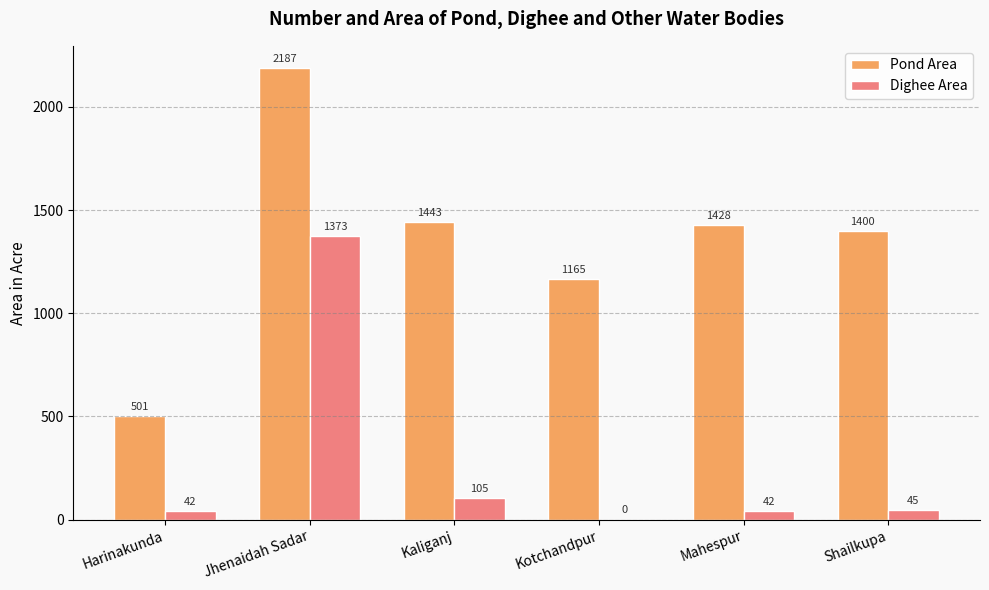

At which label does Dighee Area first exceed 45?

Jhenaidah Sadar